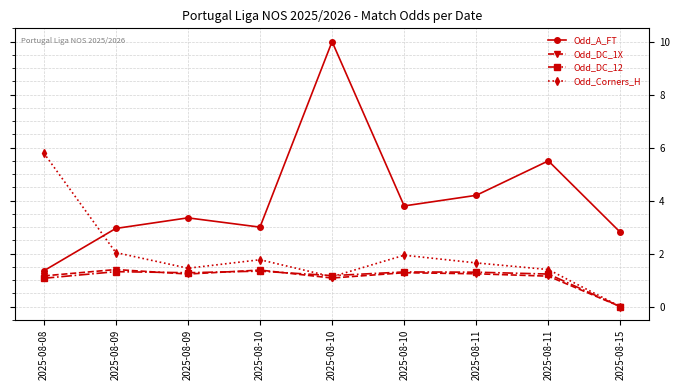

What is the total value across all series at 2025-08-10?

7.5